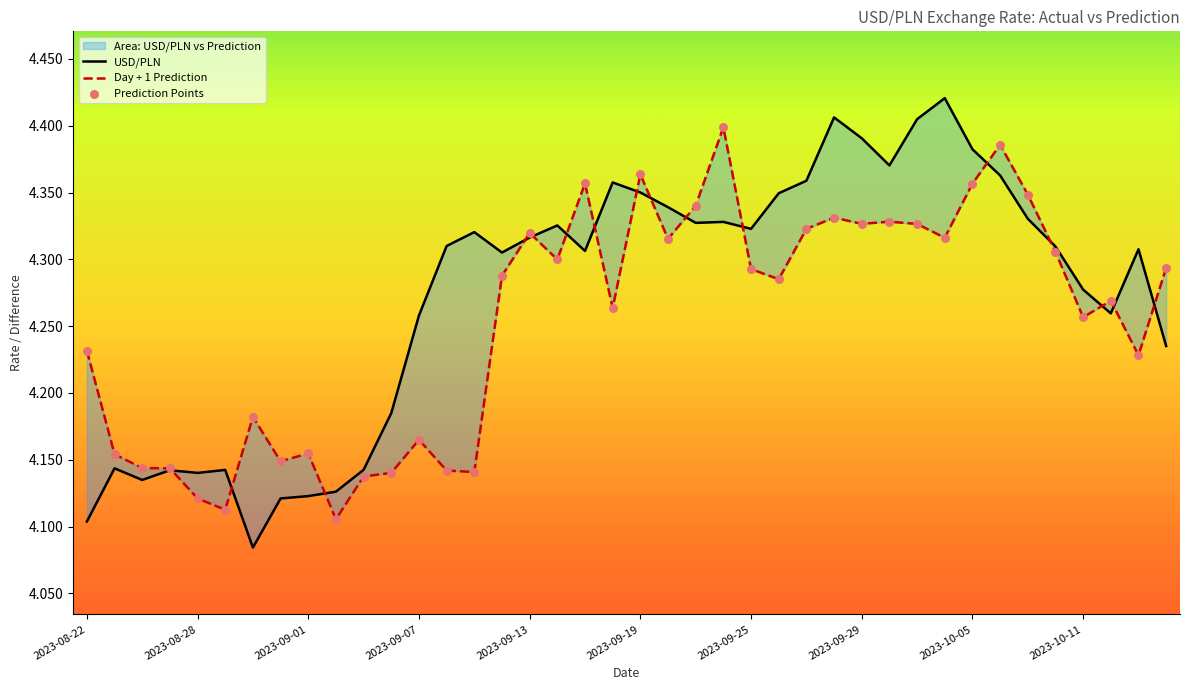

Is the value of Day + 1 Prediction at 38 greater than the value of Prediction Points at 33?

No